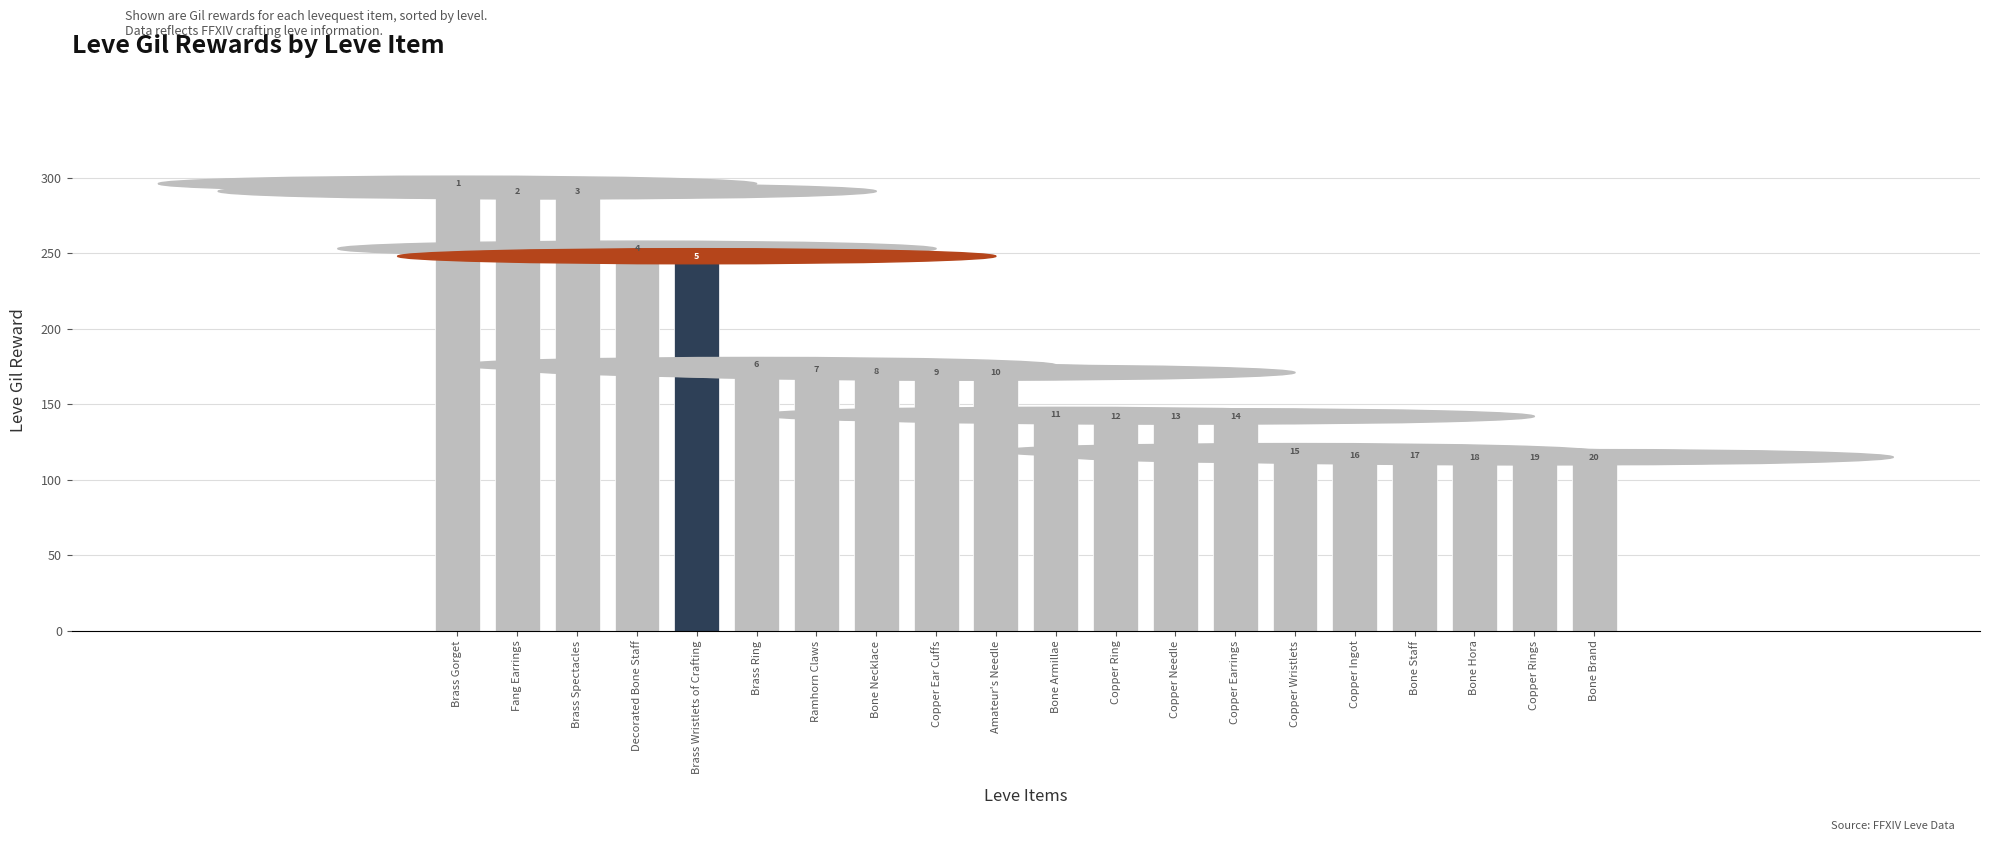

Which category has the lowest value across all series?

Bone Hora